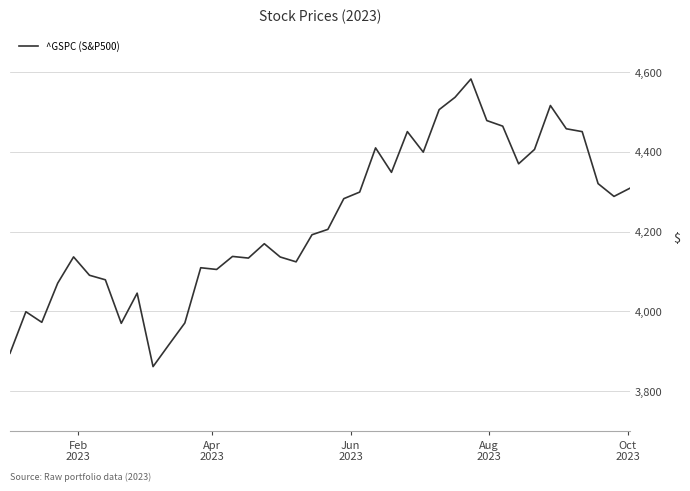

What is the difference between the maximum and minimum values?

720.6